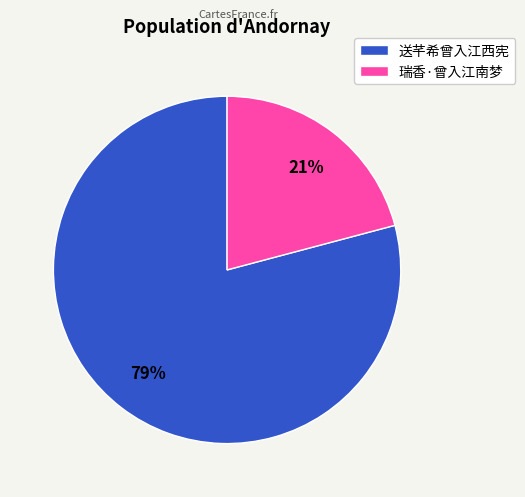

Rank the categories by value from lowest to highest.

瑞香·曾入江南梦, 送芊希曾入江西宪